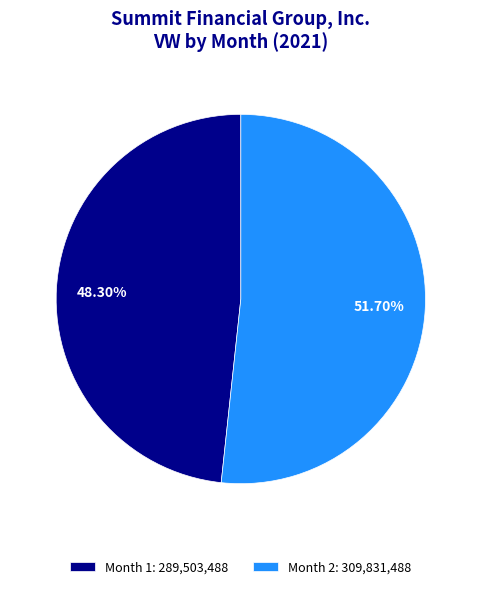

How many segments does this pie chart have?

2